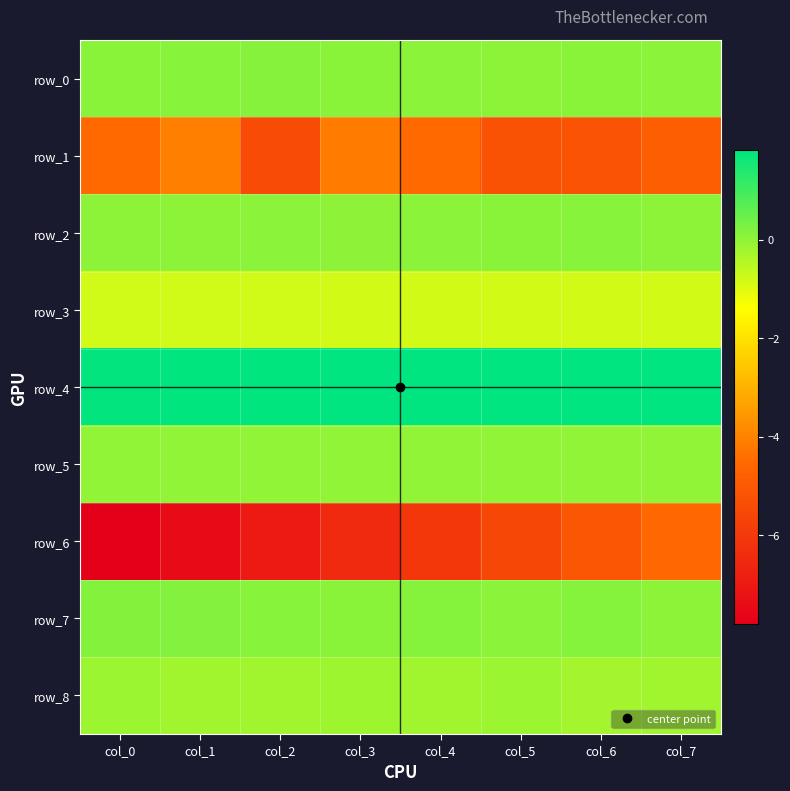

Rank the categories by row_6 value from highest to lowest.

col_7, col_6, col_5, col_4, col_3, col_2, col_1, col_0